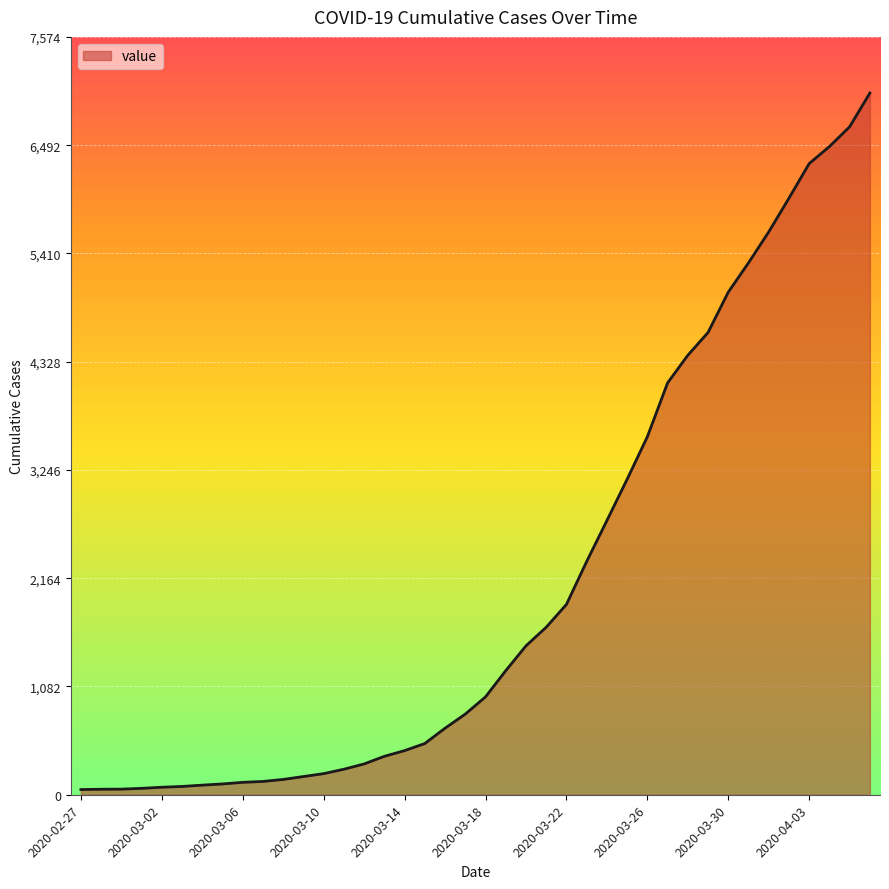

What is the maximum value shown in the chart?

7013